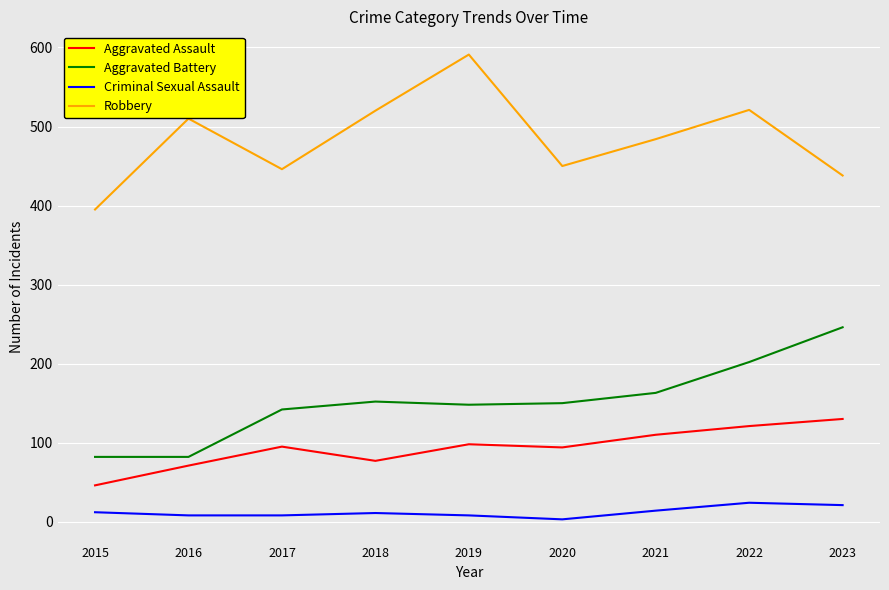

What is the difference between the highest and lowest values at 2017?

438